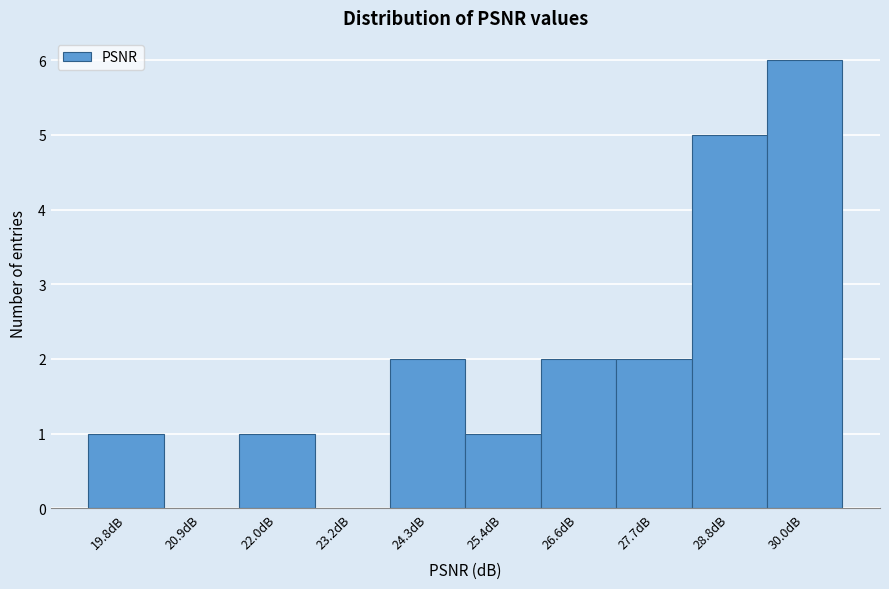

Reading left to right, extract all data points from this chart.

19.8dB=1	20.9dB=0	22.0dB=1	23.2dB=0	24.3dB=2	25.4dB=1	26.6dB=2	27.7dB=2	28.8dB=5	30.0dB=6